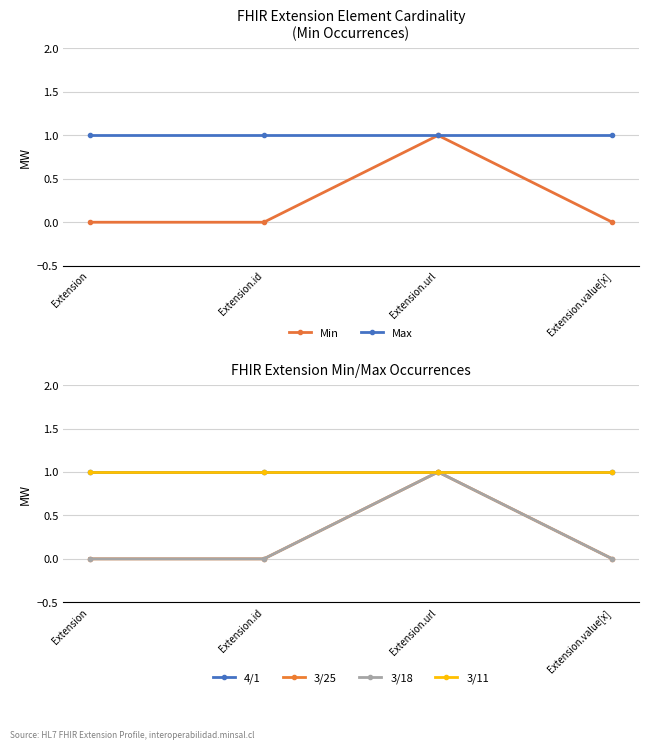

What is the total value across all series at Extension?

3